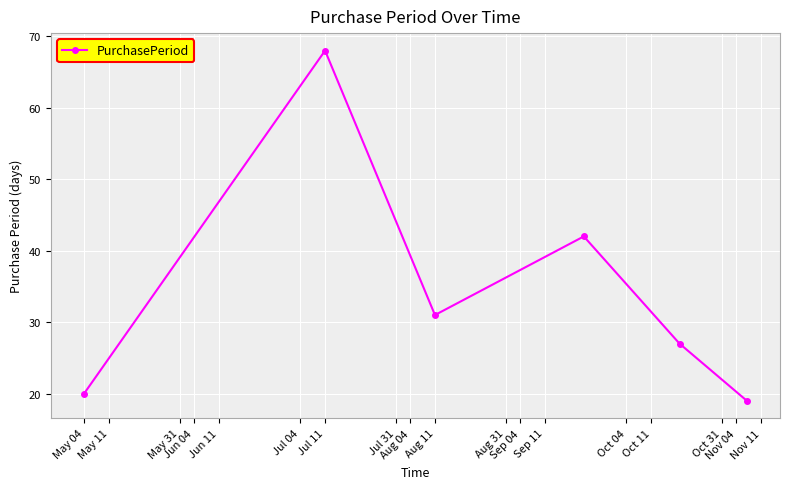

What is the greatest value displayed?

68